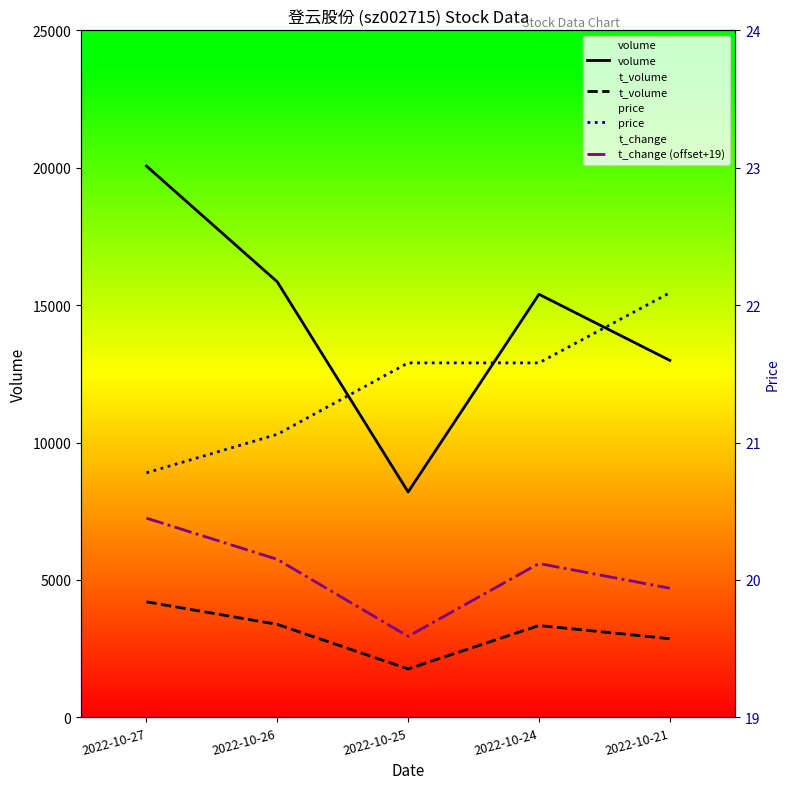

Which series has the largest range (max minus min)?

volume